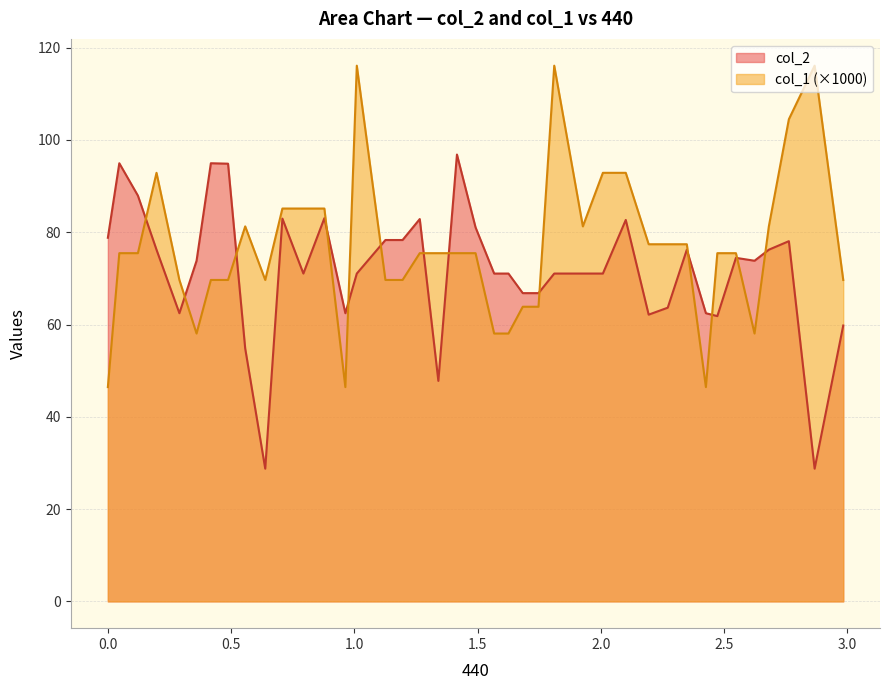

What is the greatest value displayed?

116.1